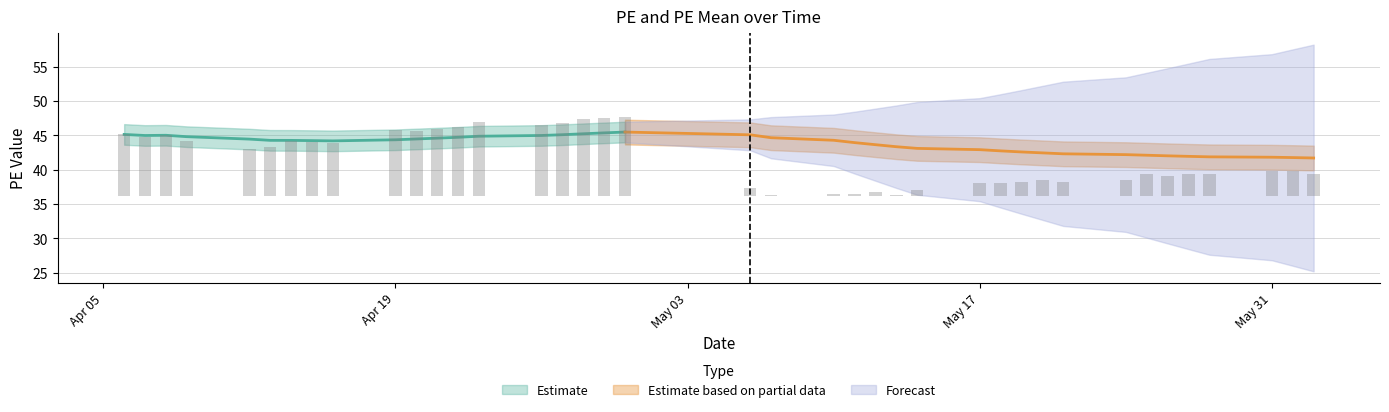

The chart shows a value of 1.4 at 38. True or false?

False